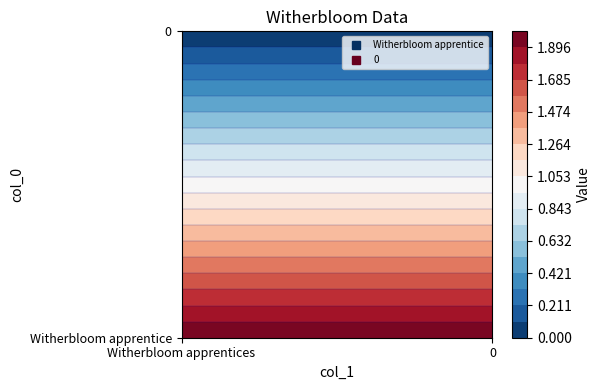

Reading left to right, list all the values displayed in this chart.

Witherbloom apprentice: 2	0
Witherbloom apprentices: 2	0